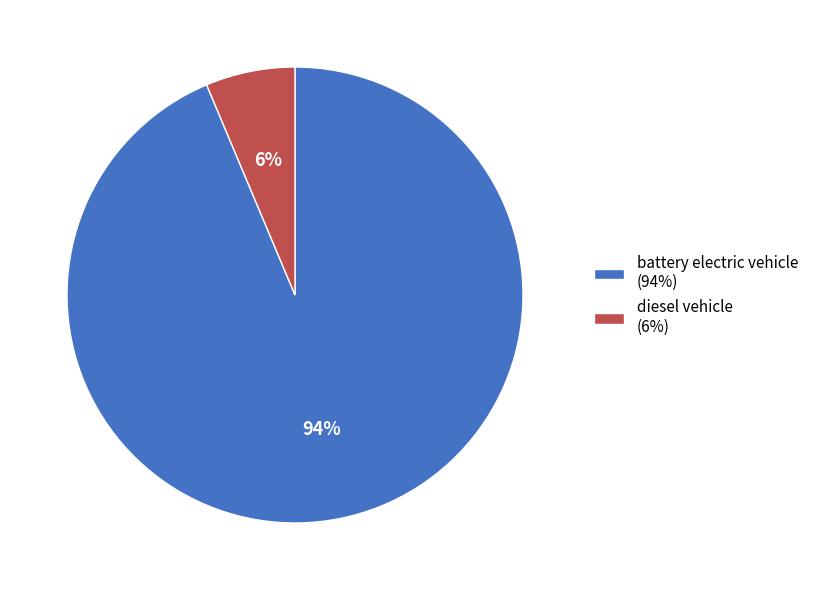

How many segments does this pie chart have?

2